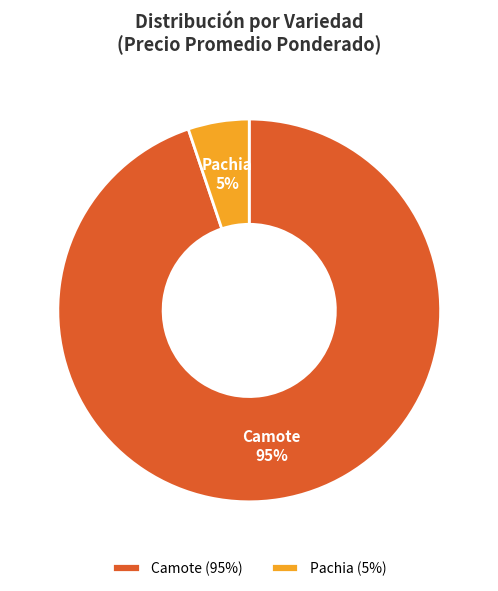

How many segments does this pie chart have?

2